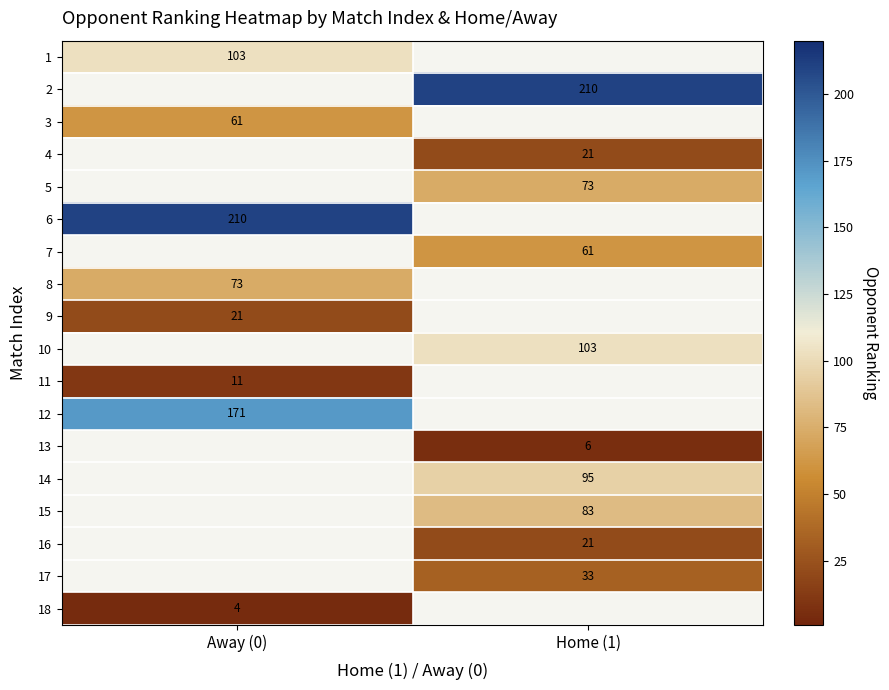

What is the minimum value shown in the chart?

4.0